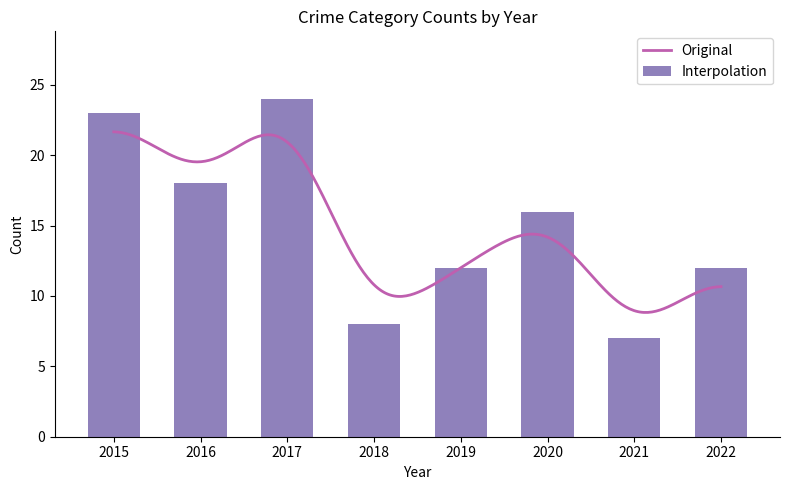

What is the highest value of the Original series?

21.7